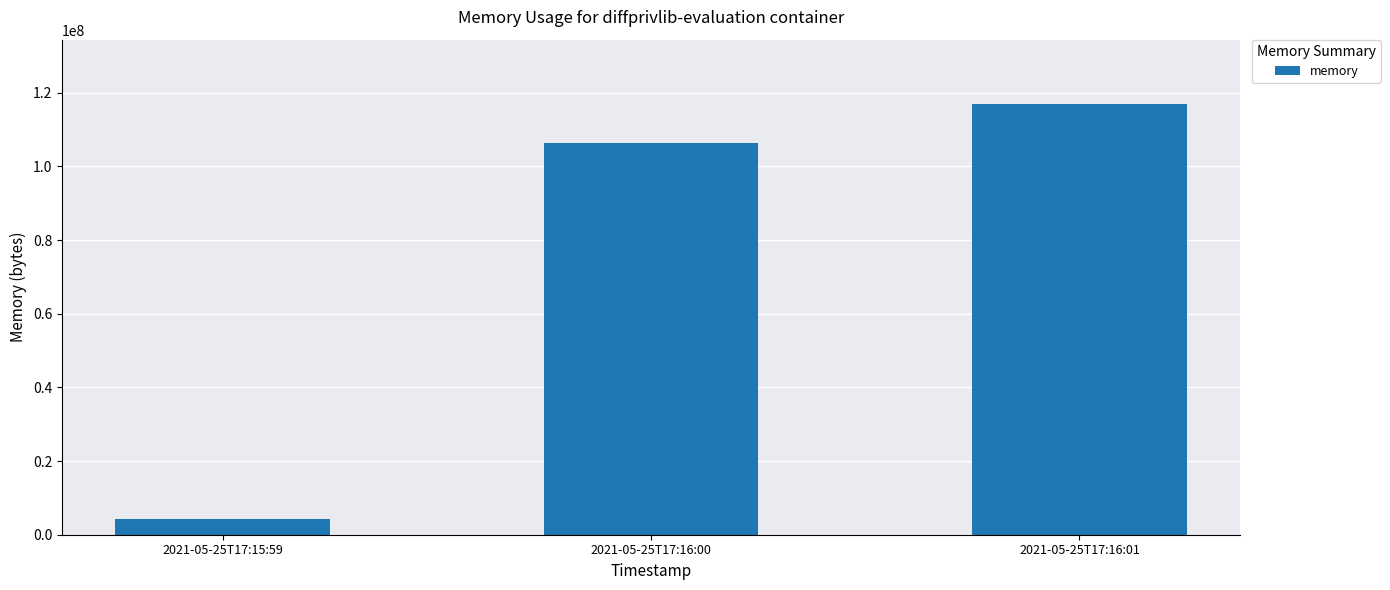

Reading left to right, list all the values displayed in this chart.

4198400	106405888	116858880